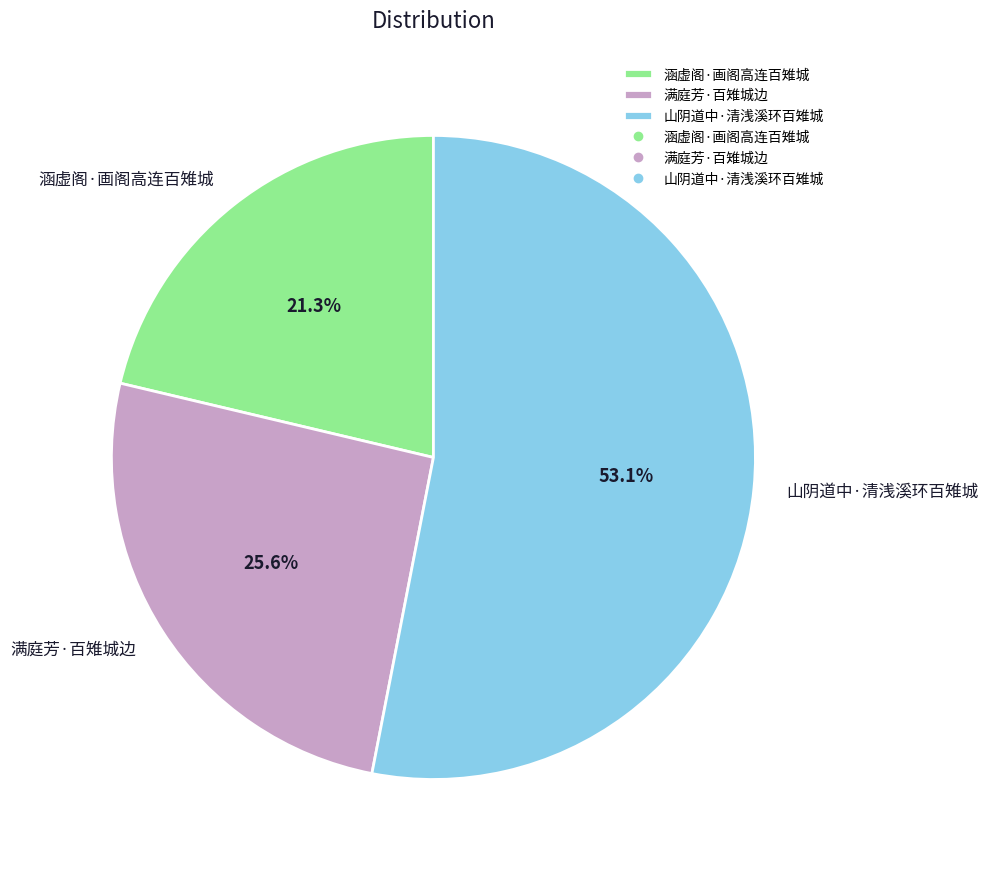

Is there any slice that represents more than half of the pie?

Yes